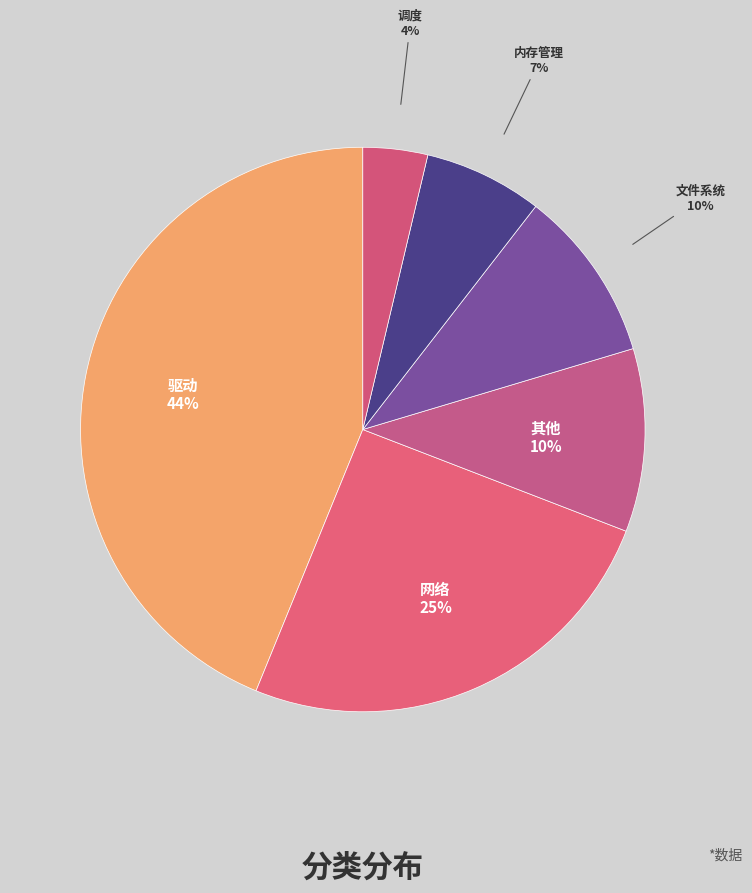

Do 调度 and 内存管理 together represent more than half of the pie?

No